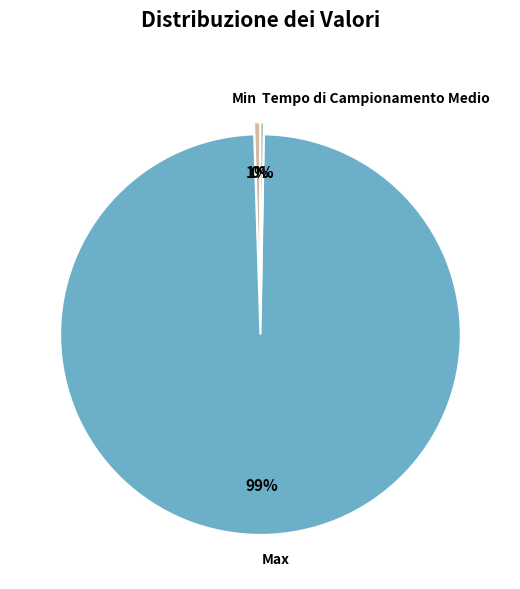

Which slice is the largest?

Max